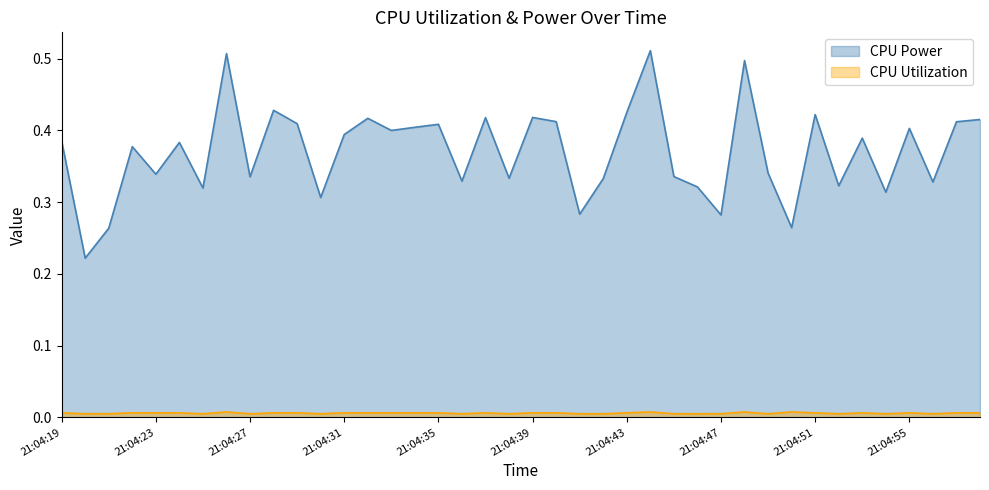

How many interior local valleys does the CPU Power series have?

14